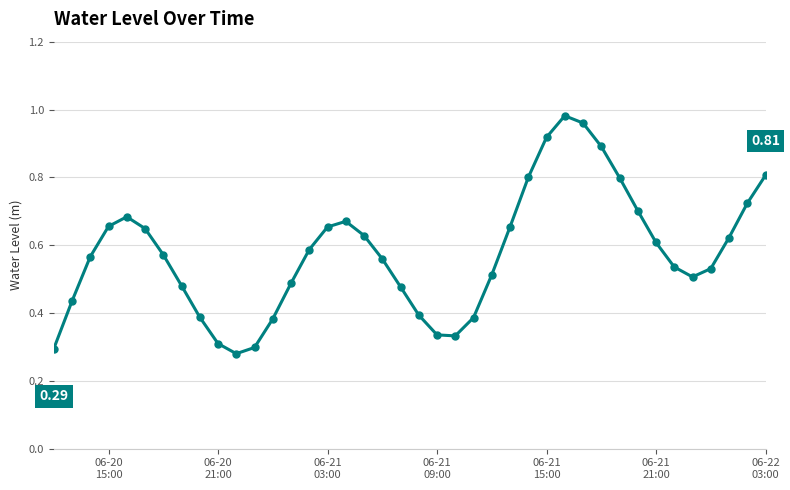

What is the sum of all values?

23.1